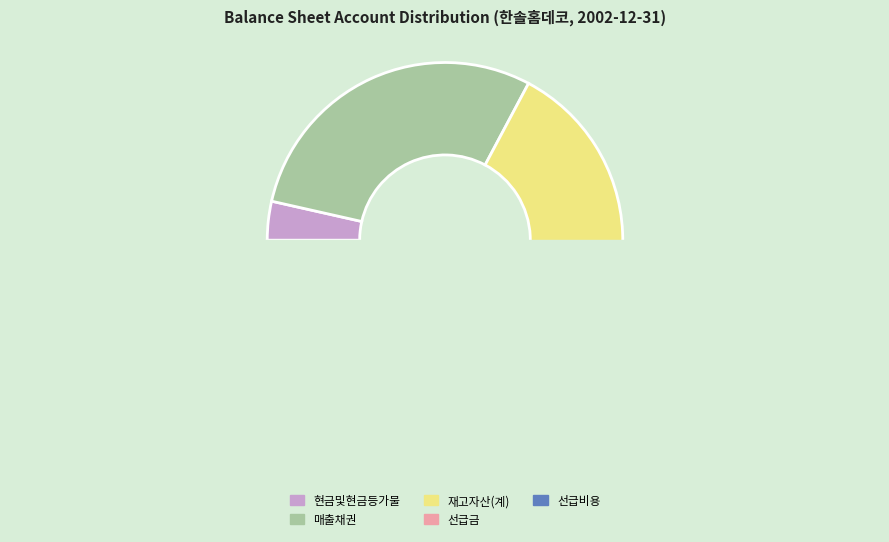

What portion of the pie excludes 재고자산(계)?

67.7%